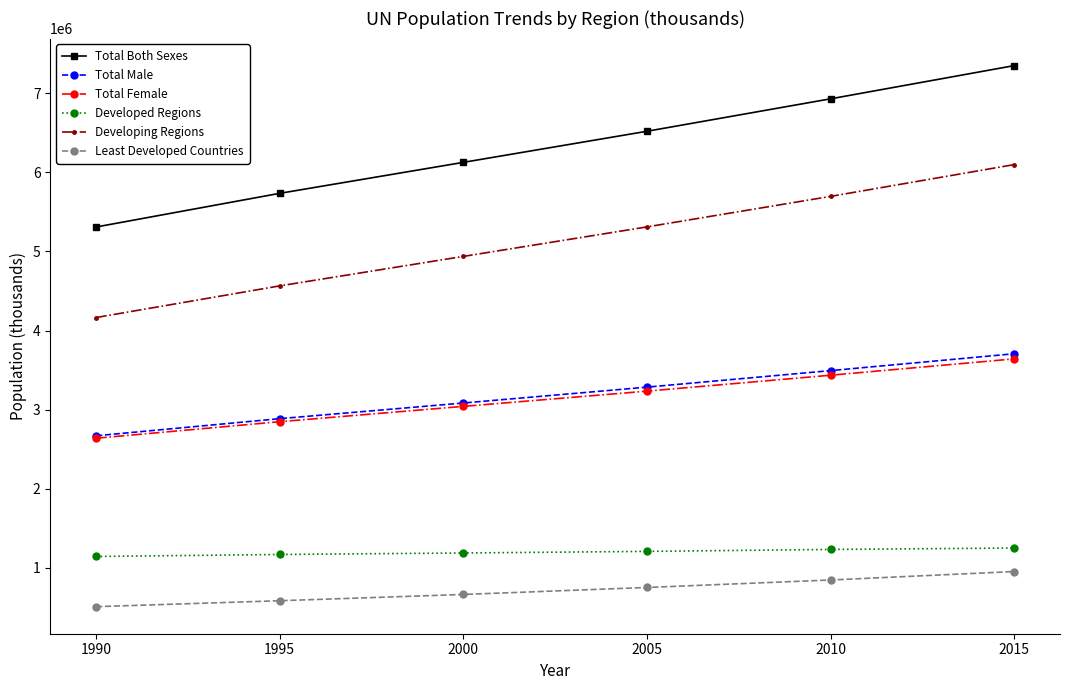

What is the difference between the maximum and minimum values in the Total Male series?

1036782.1